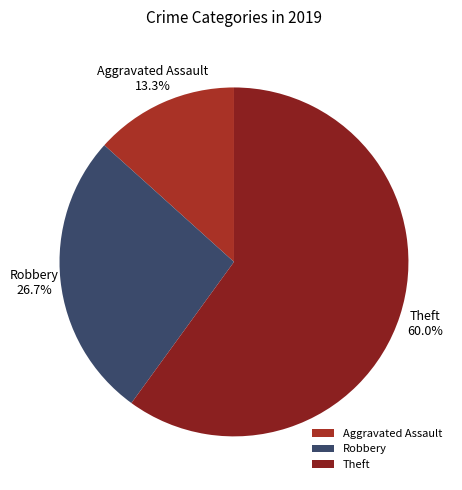

Is the sum of Aggravated Assault and Robbery greater than half?

No